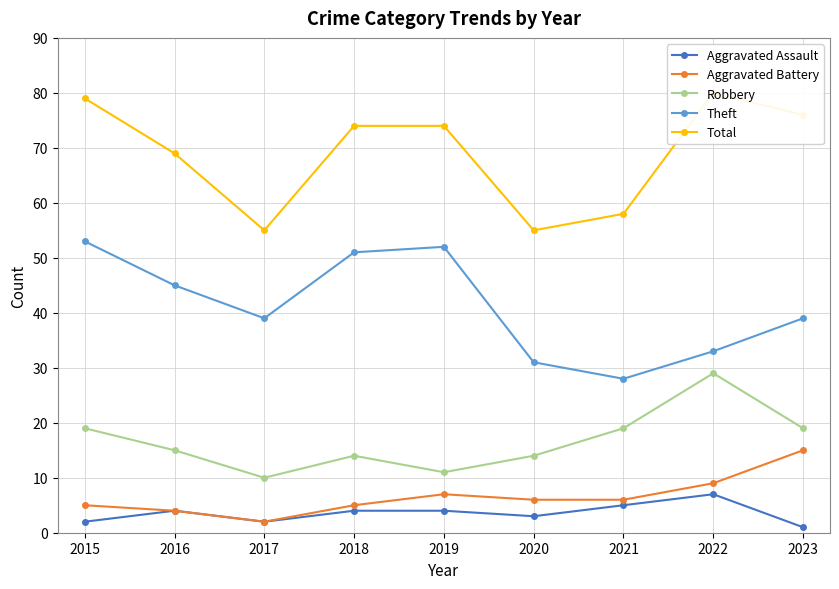

Which category has the lowest value in the Aggravated Battery series?

2017